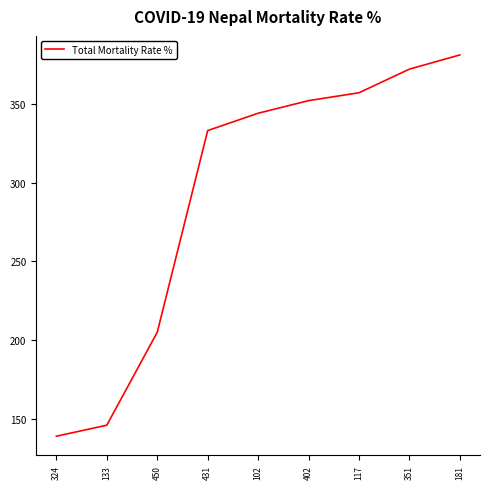

Rank the categories by value from lowest to highest.

324, 133, 450, 431, 102, 402, 117, 351, 181